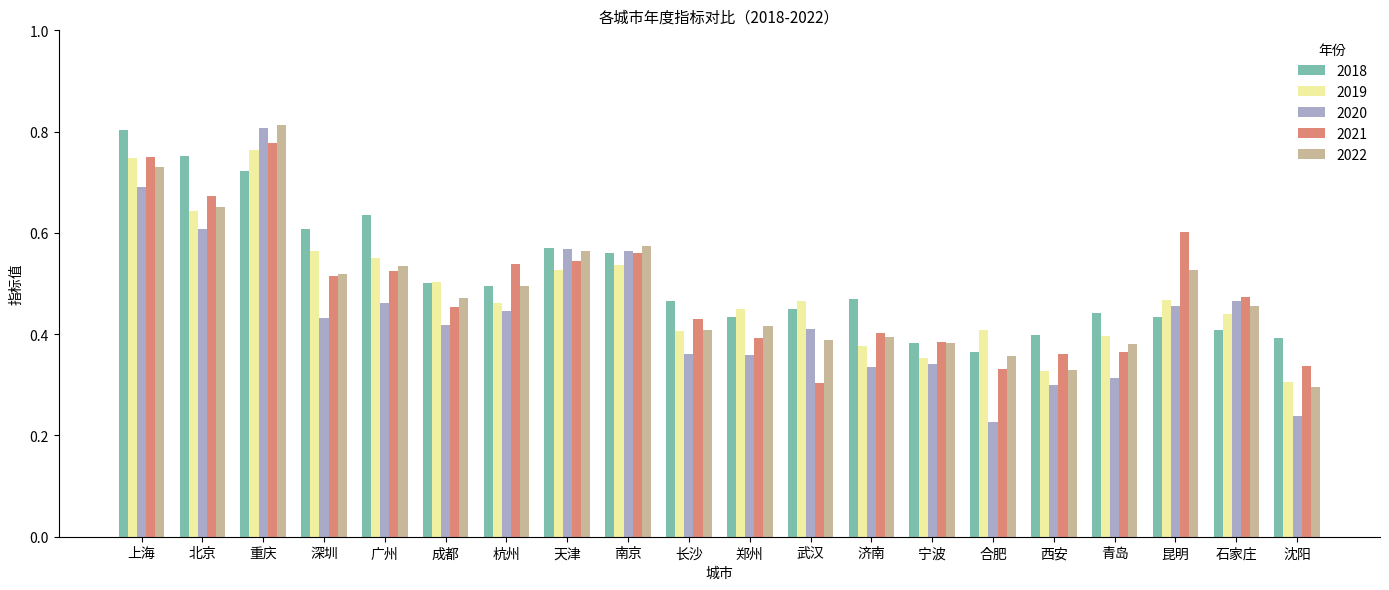

Which category has the highest value across all series?

重庆